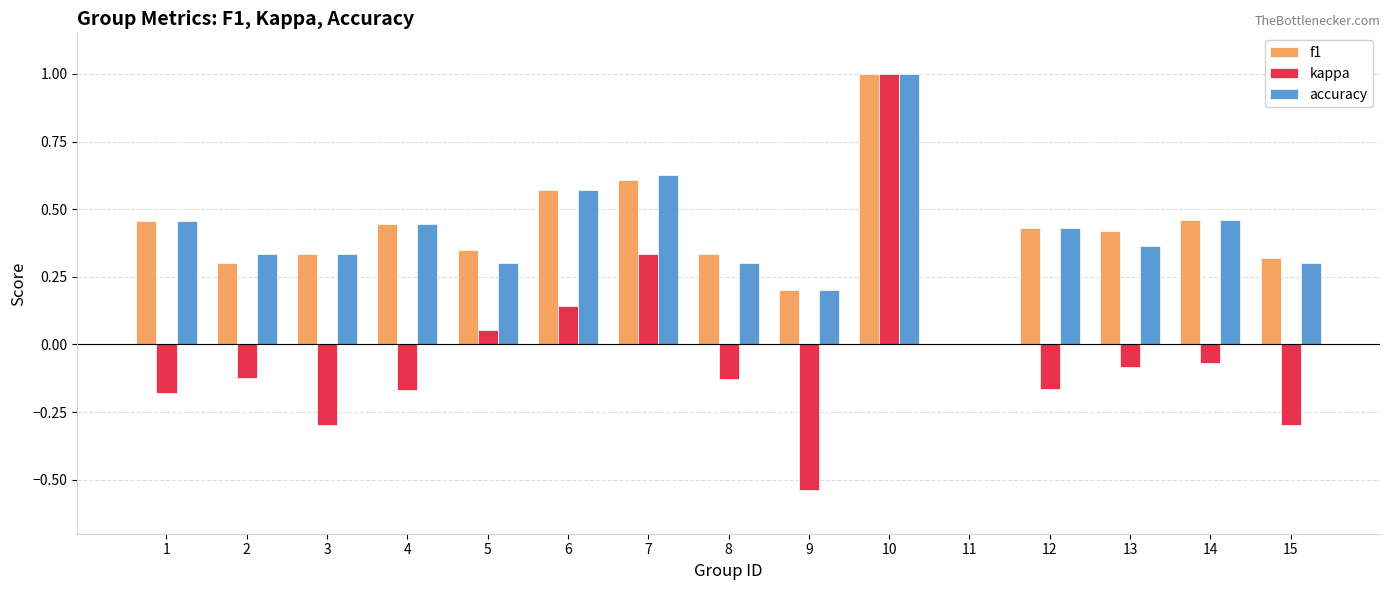

How many positive values does the accuracy series have?

14